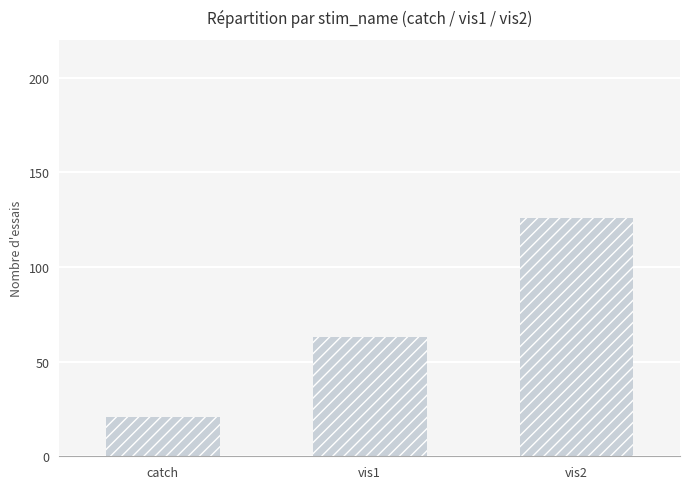

What is the value of the 2nd bar from the left?

63